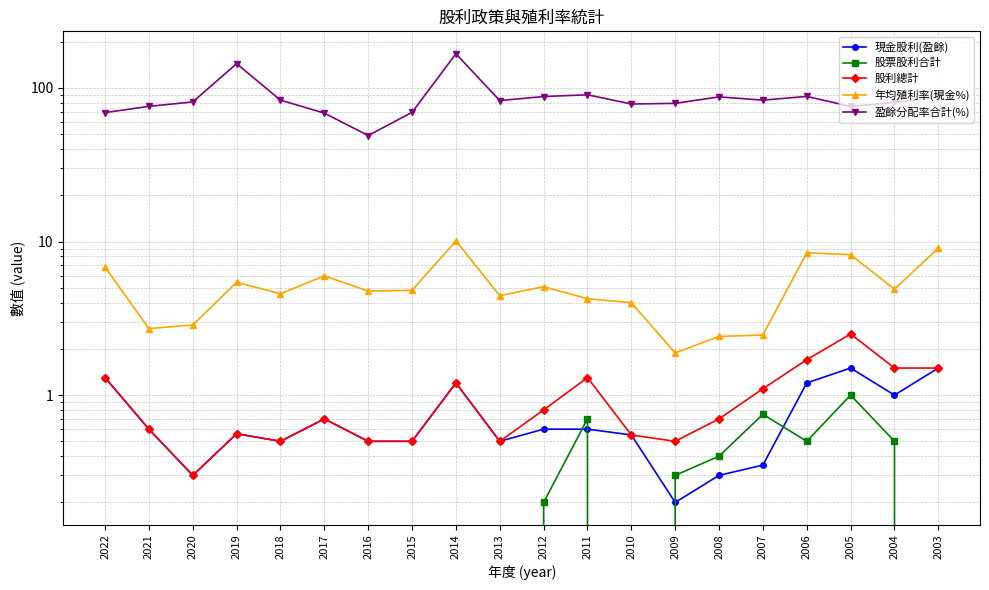

How many distinct data groups are displayed?

5